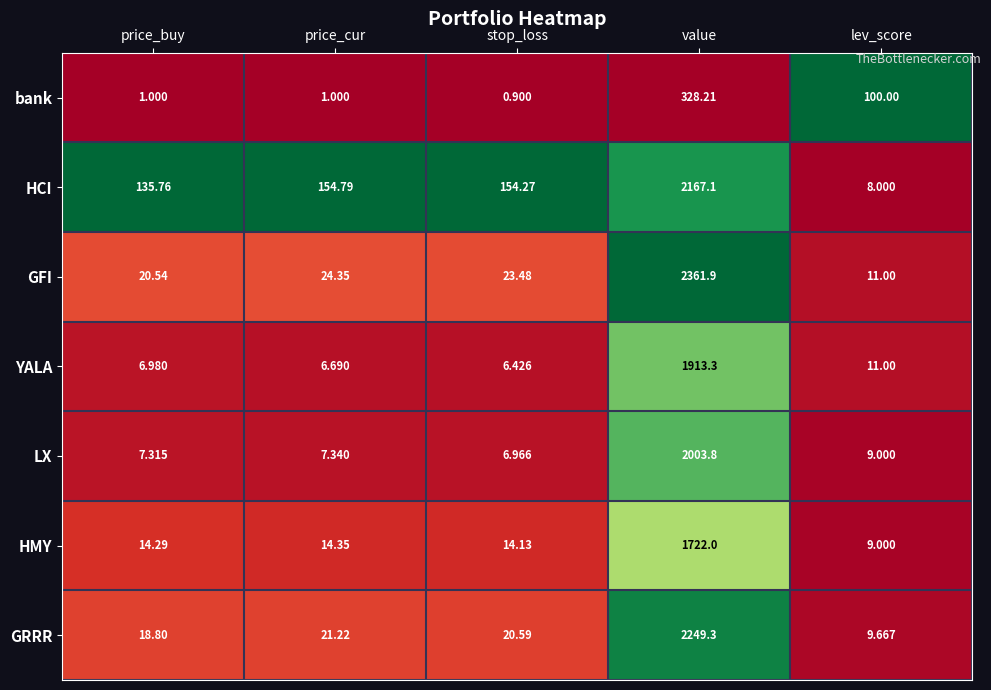

At which category is the sum across all series the highest?

value